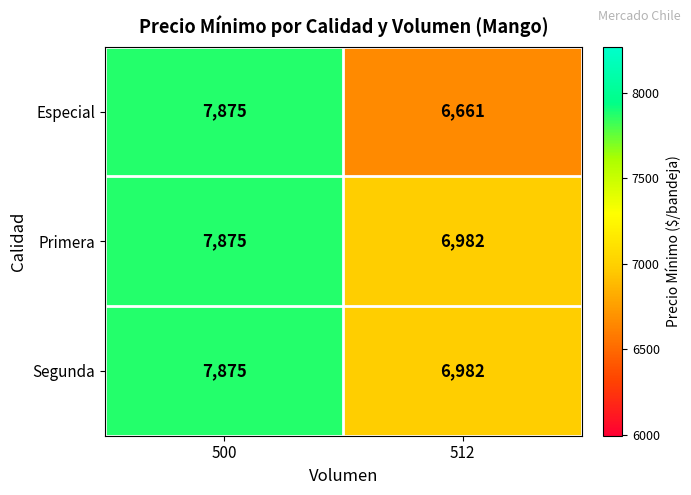

At how many categories does at least one series exceed 6854?

2